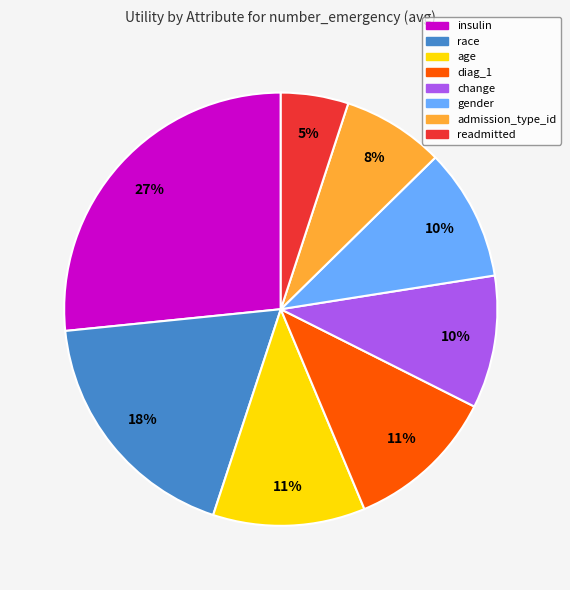

Does any single category account for the majority?

No